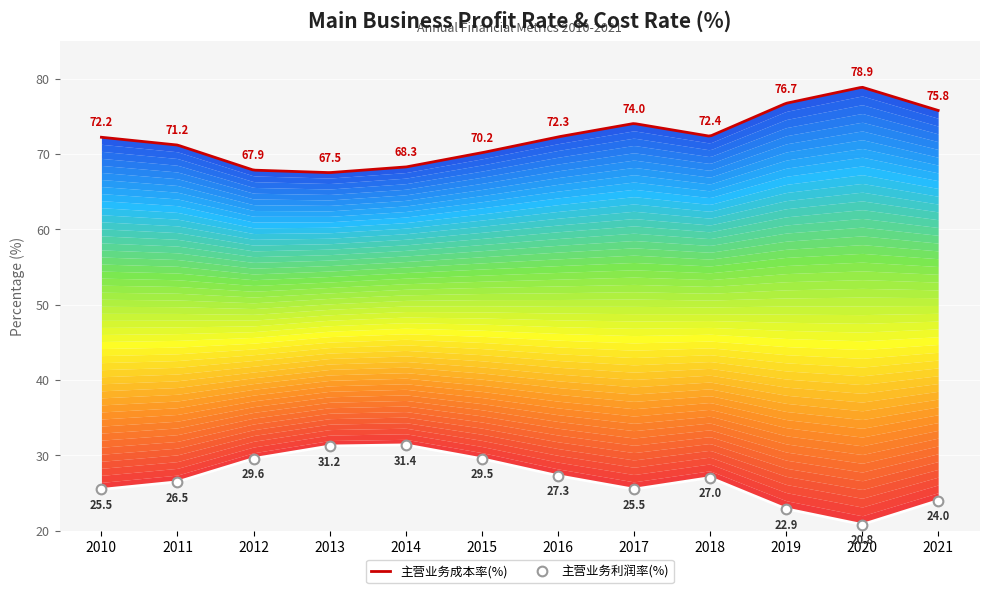

Reading left to right, what are all the values shown in this chart?

2010=25.5	2011=26.5	2012=29.6	2013=31.2	2014=31.4	2015=29.5	2016=27.3	2017=25.5	2018=27.0	2019=22.9	2020=20.8	2021=24.0